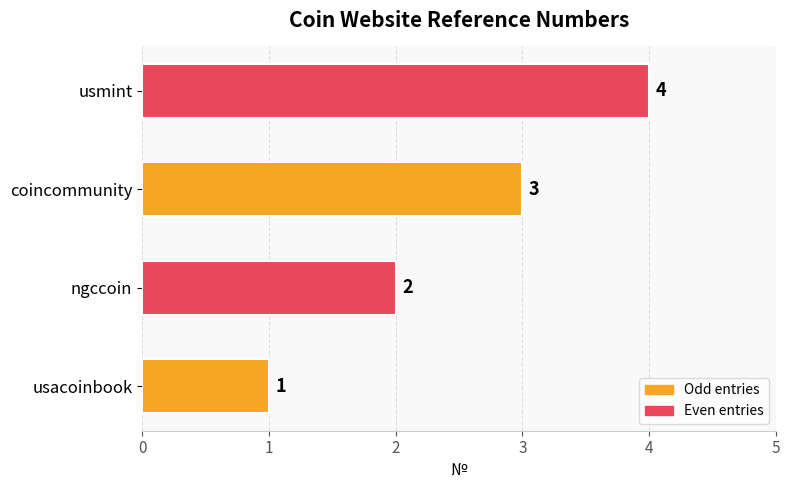

Rank the categories by value from highest to lowest.

usmint, coincommunity, ngccoin, usacoinbook